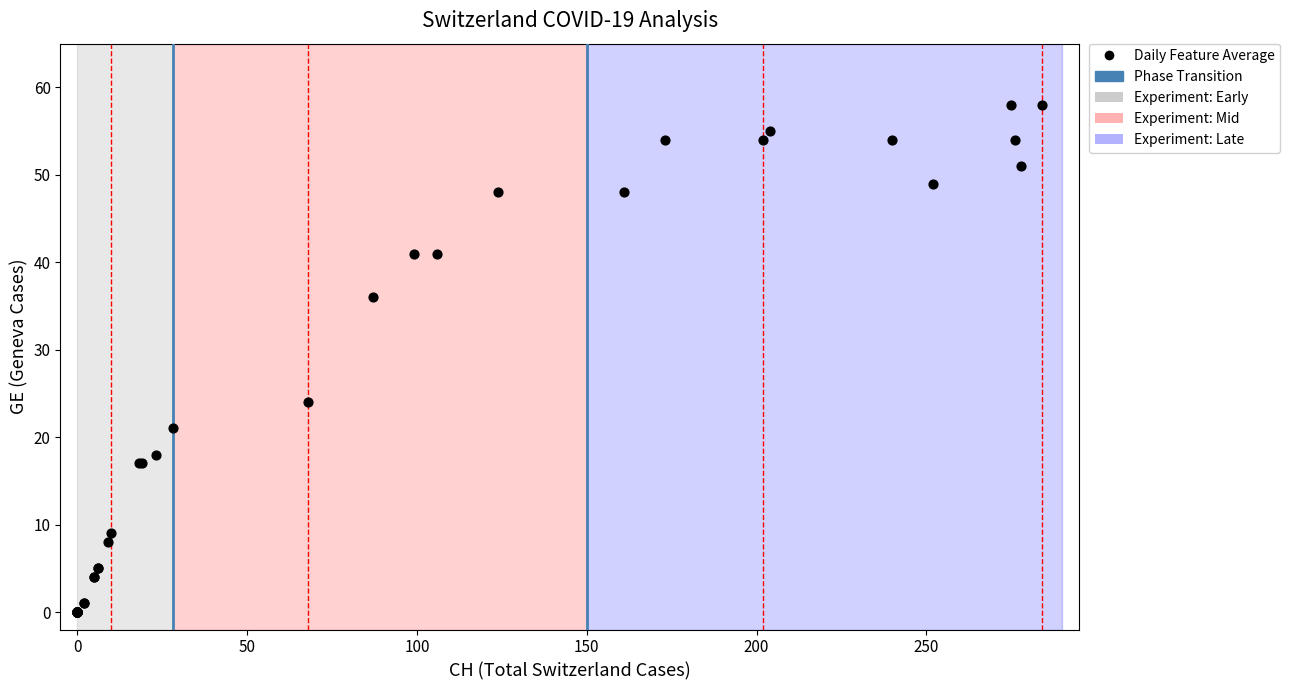

What Y value in the scatter plot is closest to 29?

24